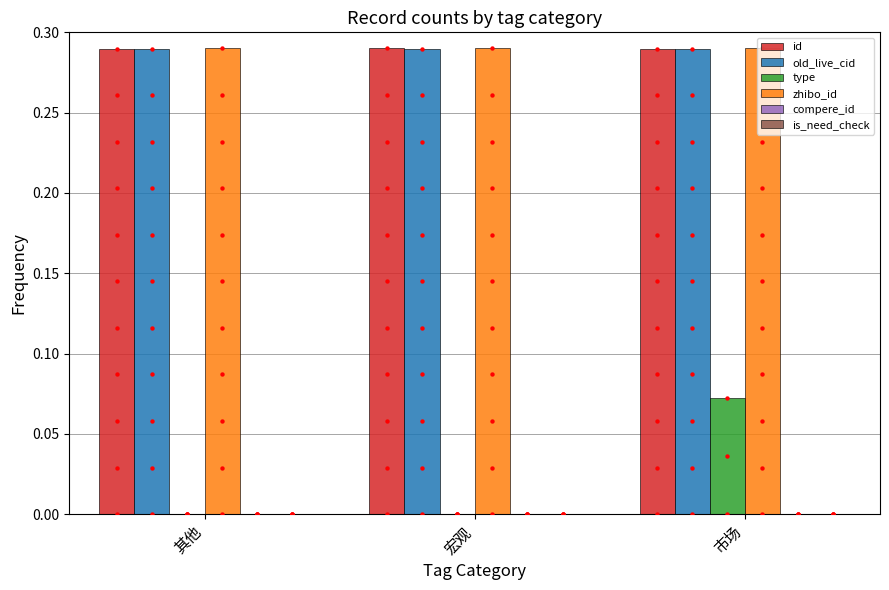

What are all the series names shown in the legend?

id, old_live_cid, type, zhibo_id, compere_id, is_need_check